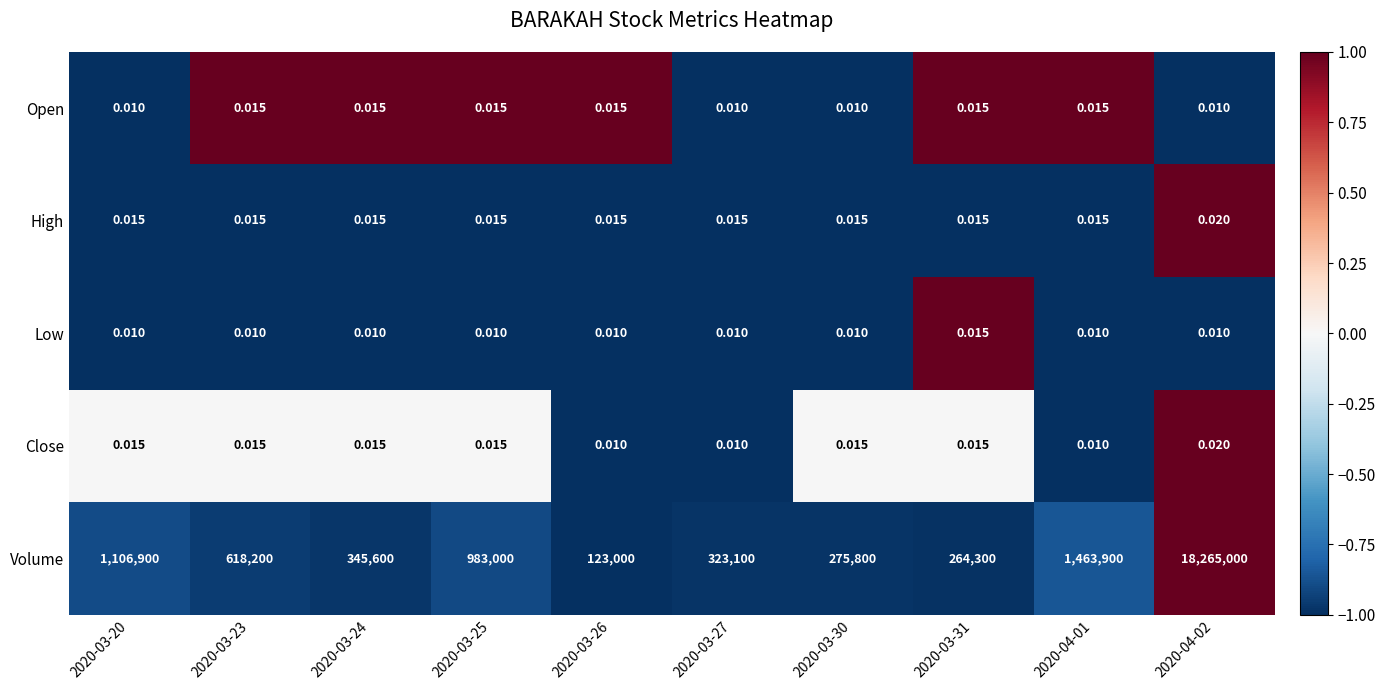

Which series changed the most between 2020-03-31 and 2020-04-01?

Volume